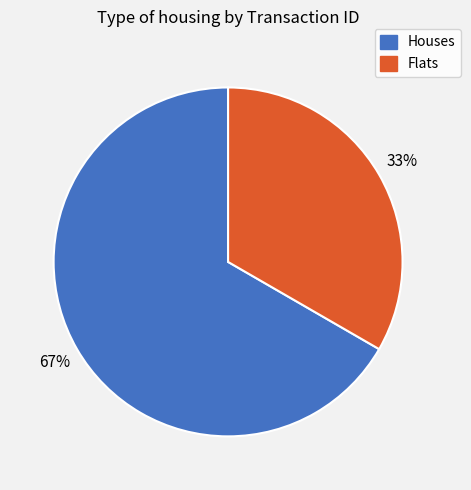

To the nearest percent, what is the average slice percentage?

50%